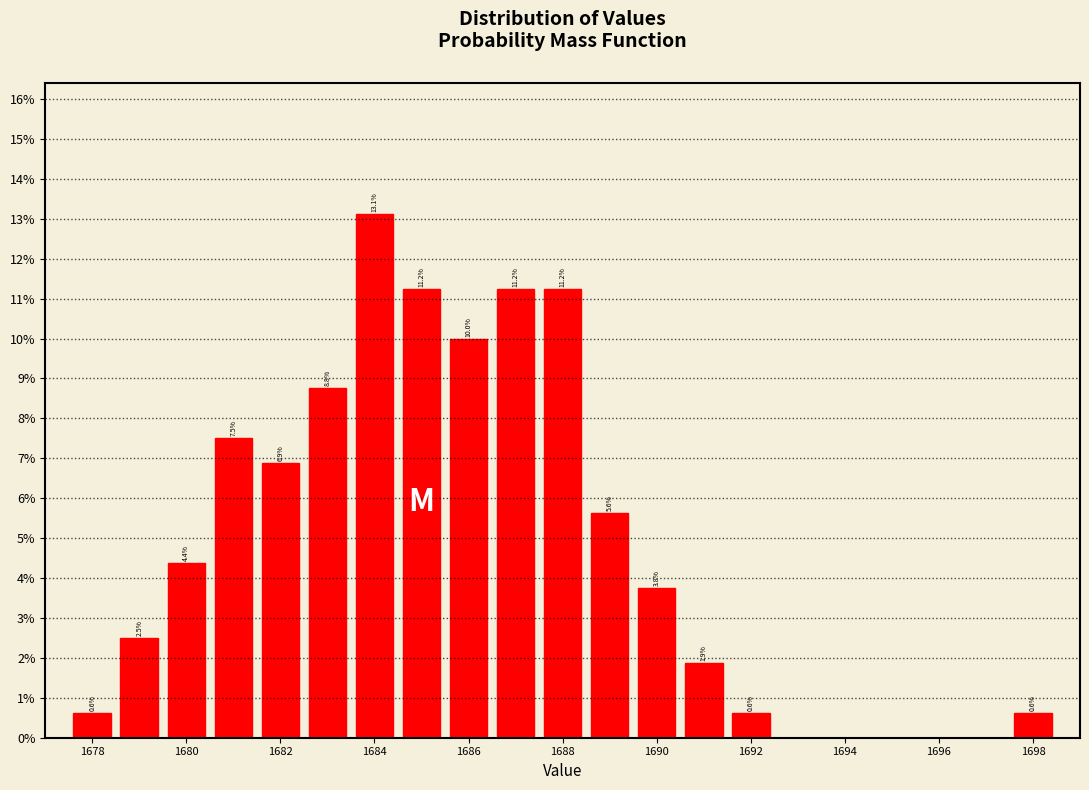

Which range on the x-axis has the tallest bar?

1683.5 to 1684.5